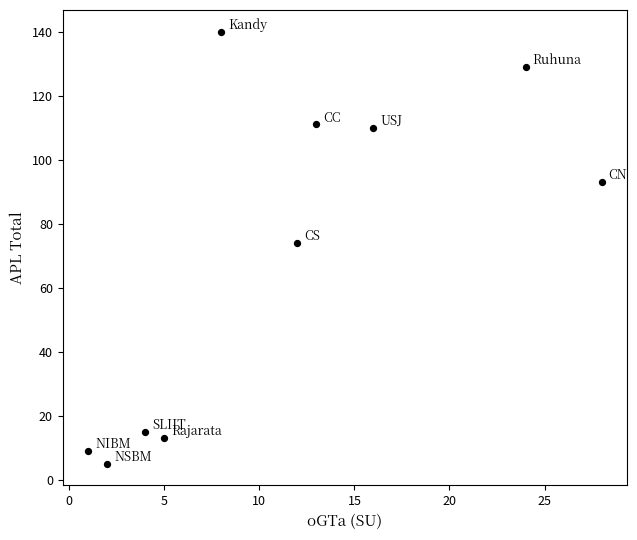

What is the average X value?

11